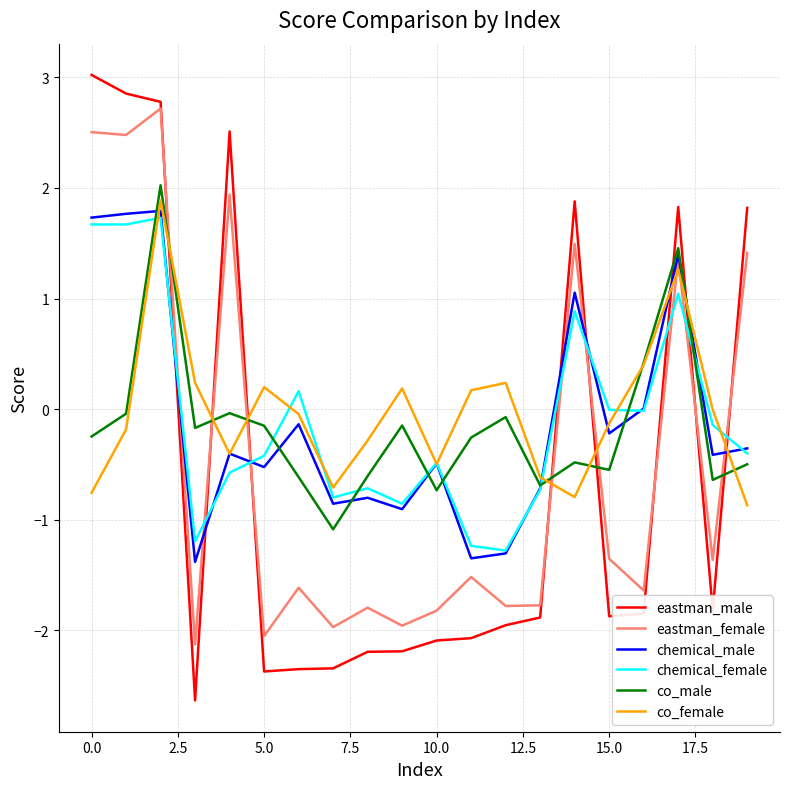

What is the average value of the chemical_male series?

-0.1